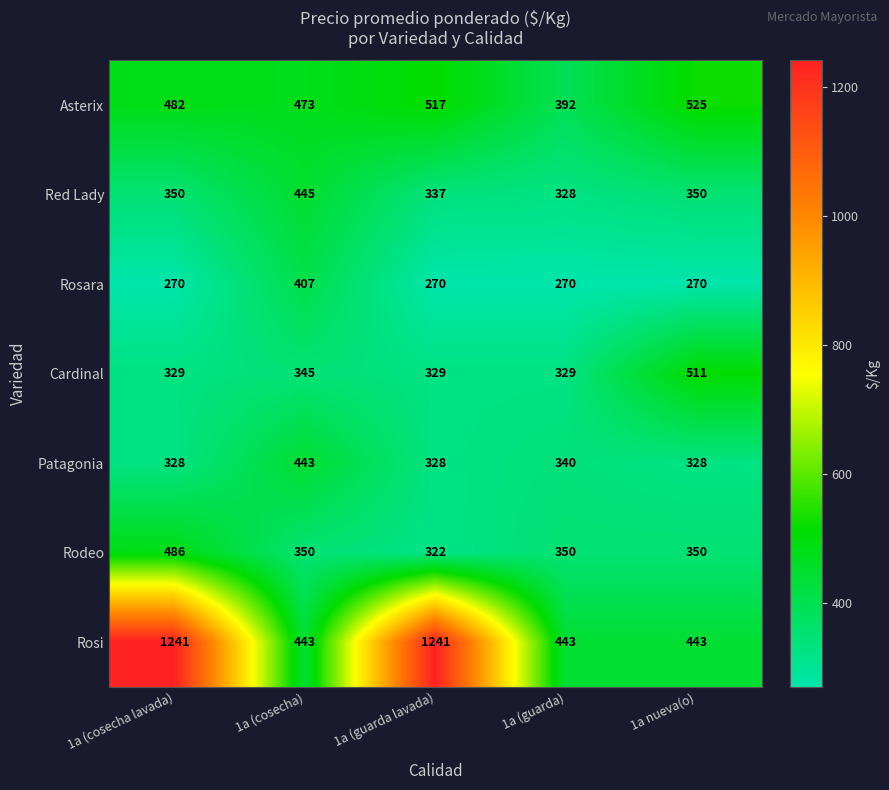

What is the sum of the Rosara values at 1a (cosecha) and 1a (cosecha lavada)?

677